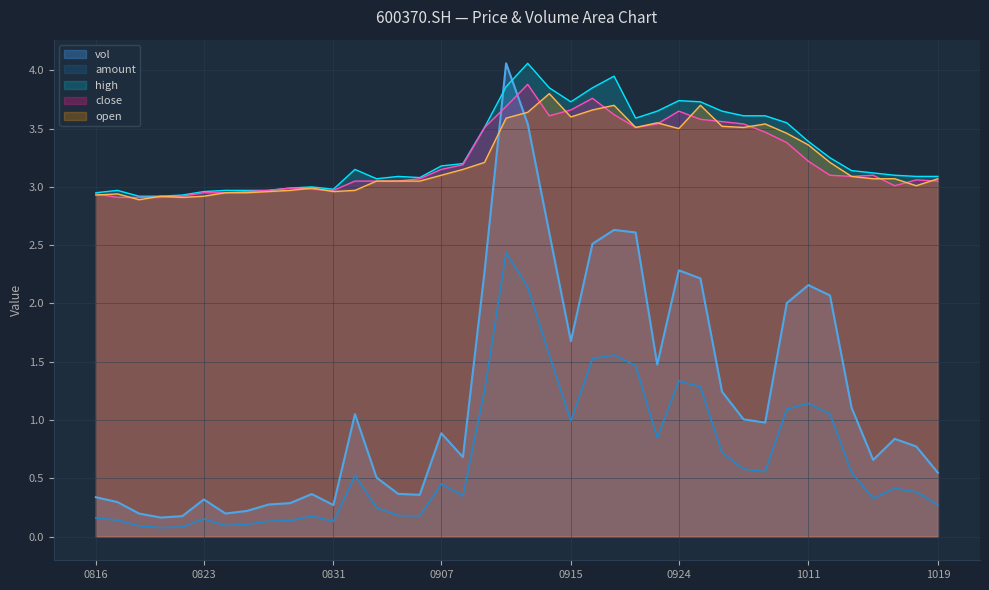

At 20210929, list the series in order from largest to smallest.

high, close, open, vol, amount